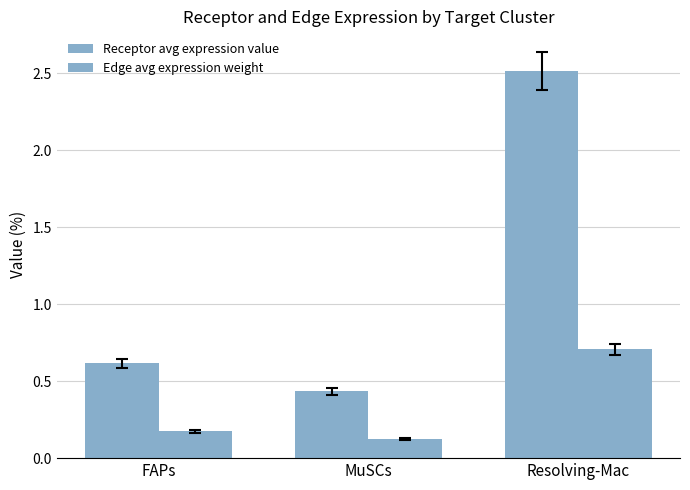

Does the chart contain stacked bars?

No